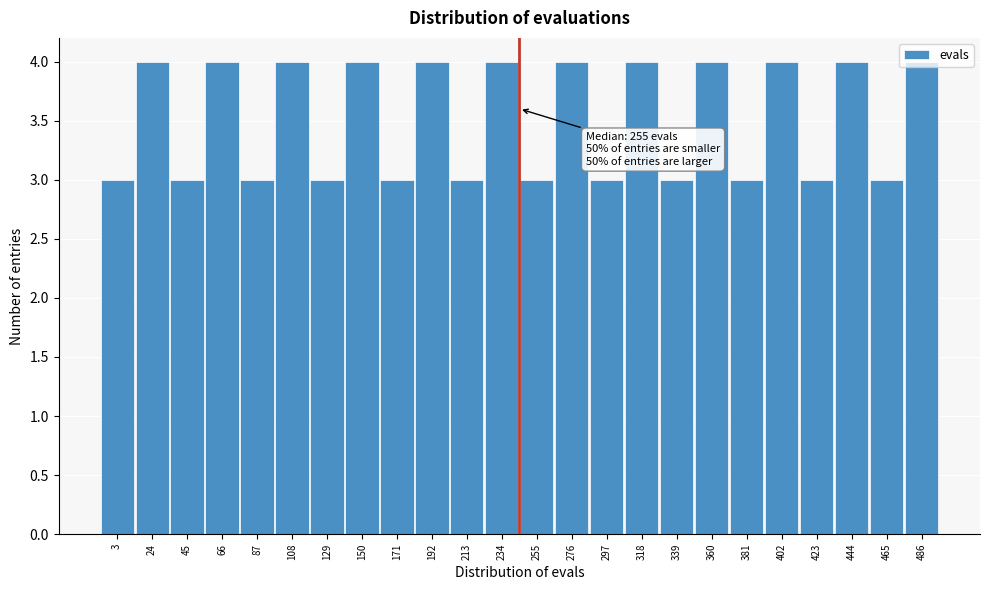

What is the change in value from 171 to 402?

+1